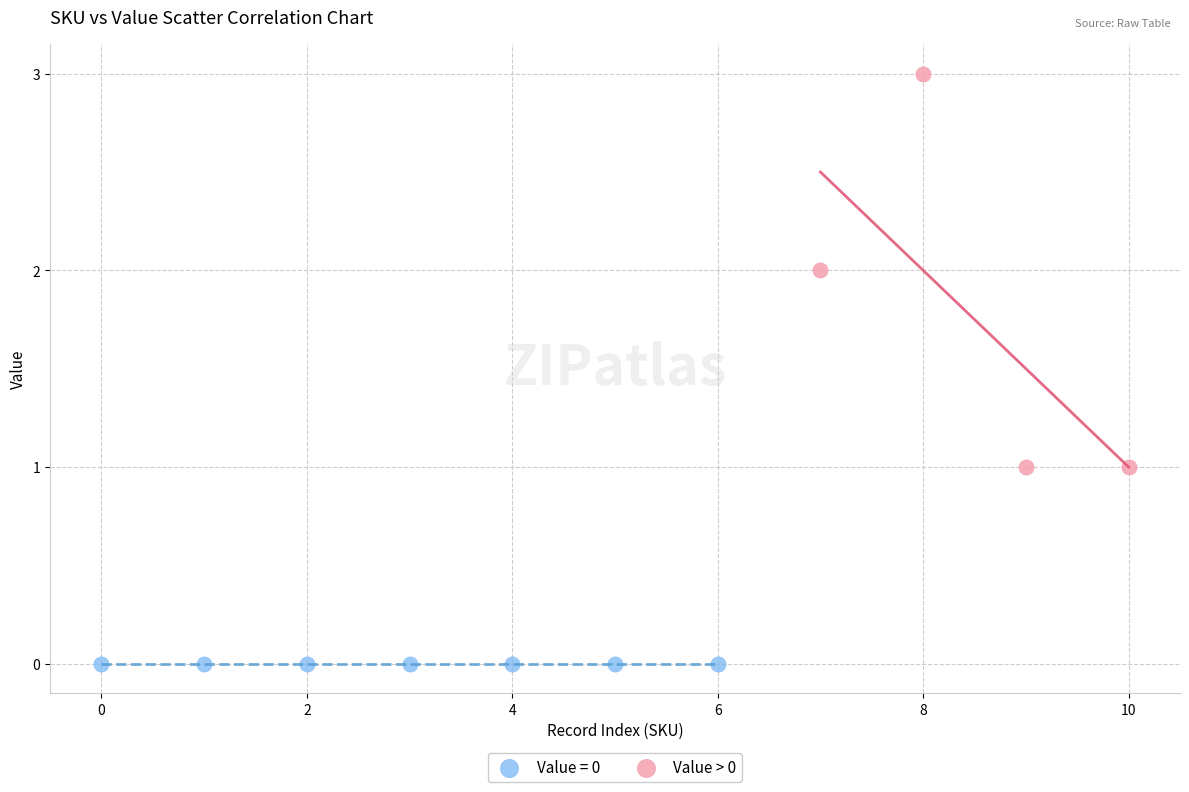

Which series contains the highest Y value?

Value > 0